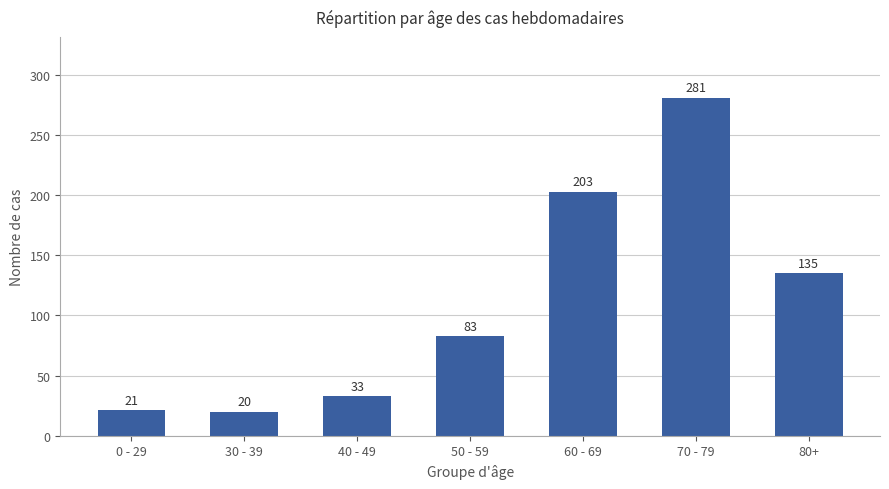

Where is the data nearest to the value 150?

80+